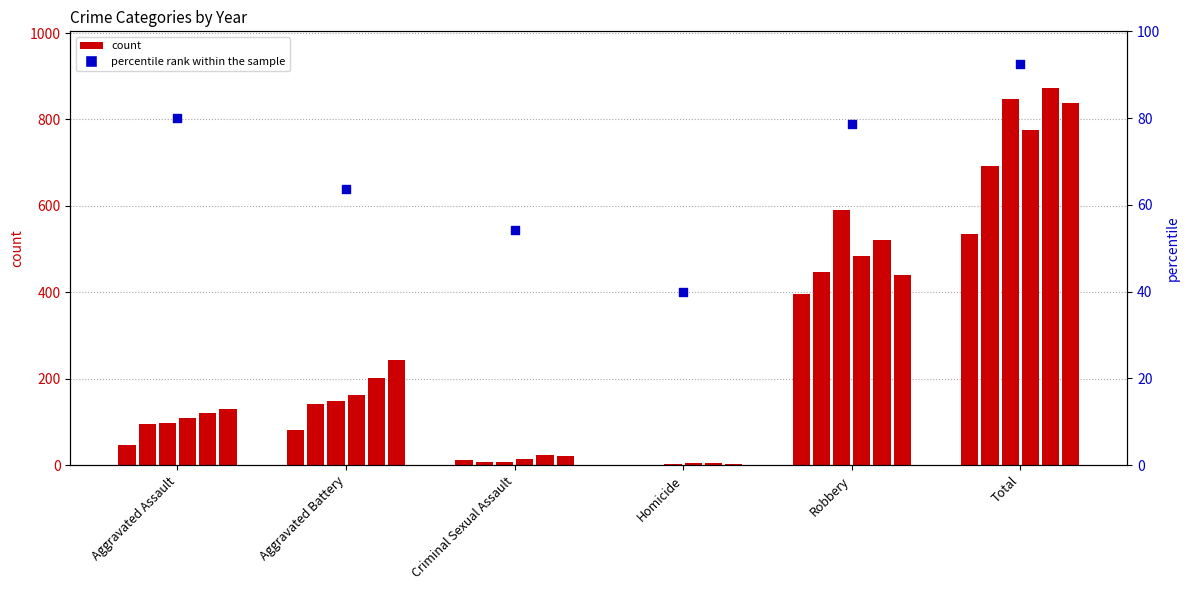

Approximately how many times larger is the value at Total compared to Homicide?

2.3